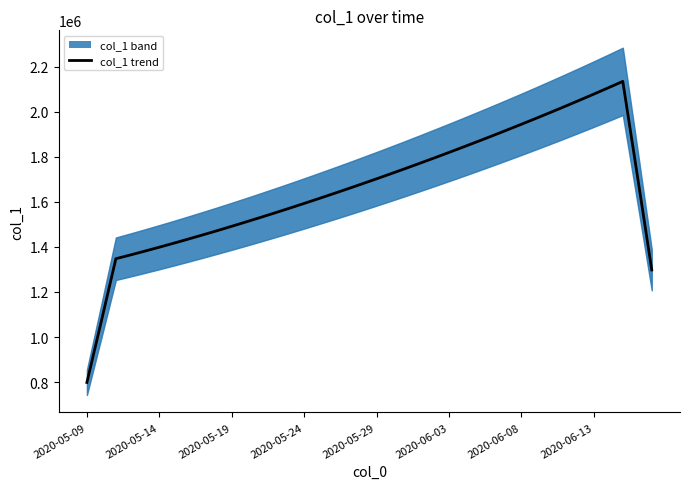

Between 36 and 26, which is larger?

36